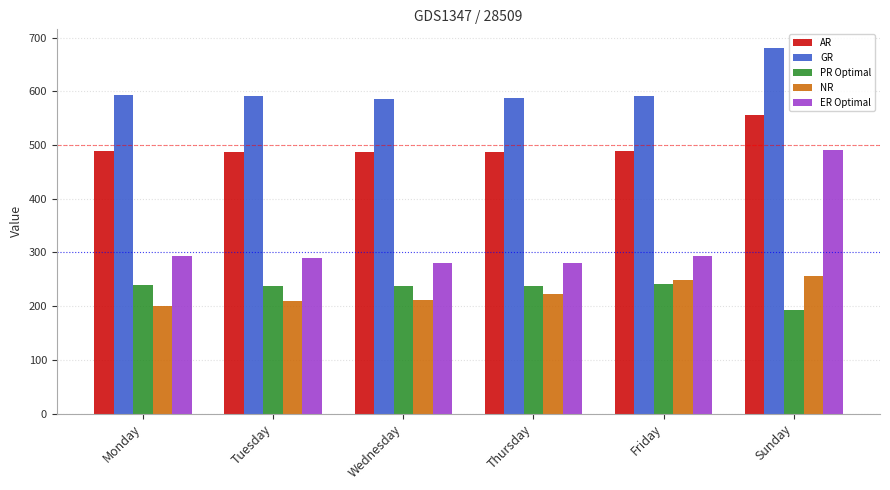

What is the difference between the second highest and second lowest values in the AR series?

1.9